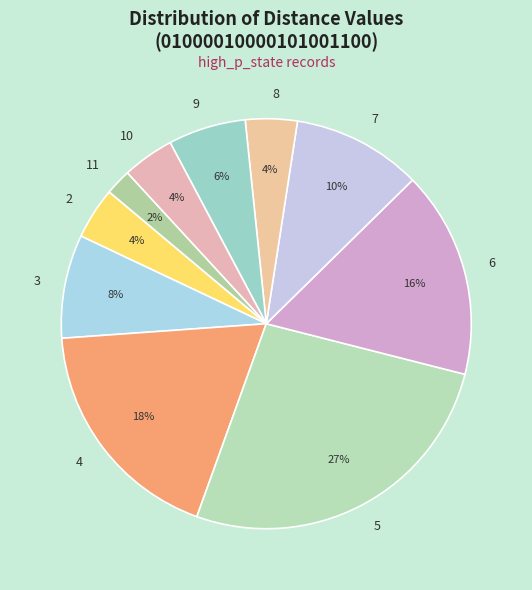

What is the smallest slice in the pie chart?

11